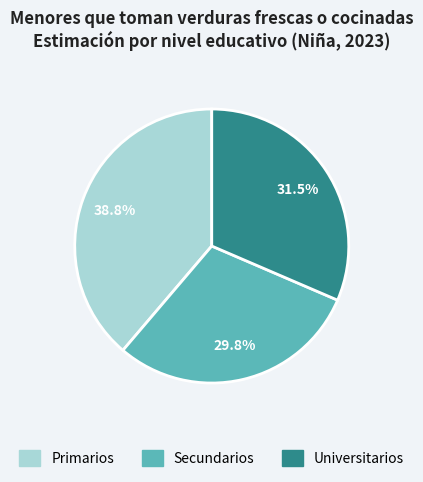

Between Secundarios and Primarios, which is larger?

Primarios